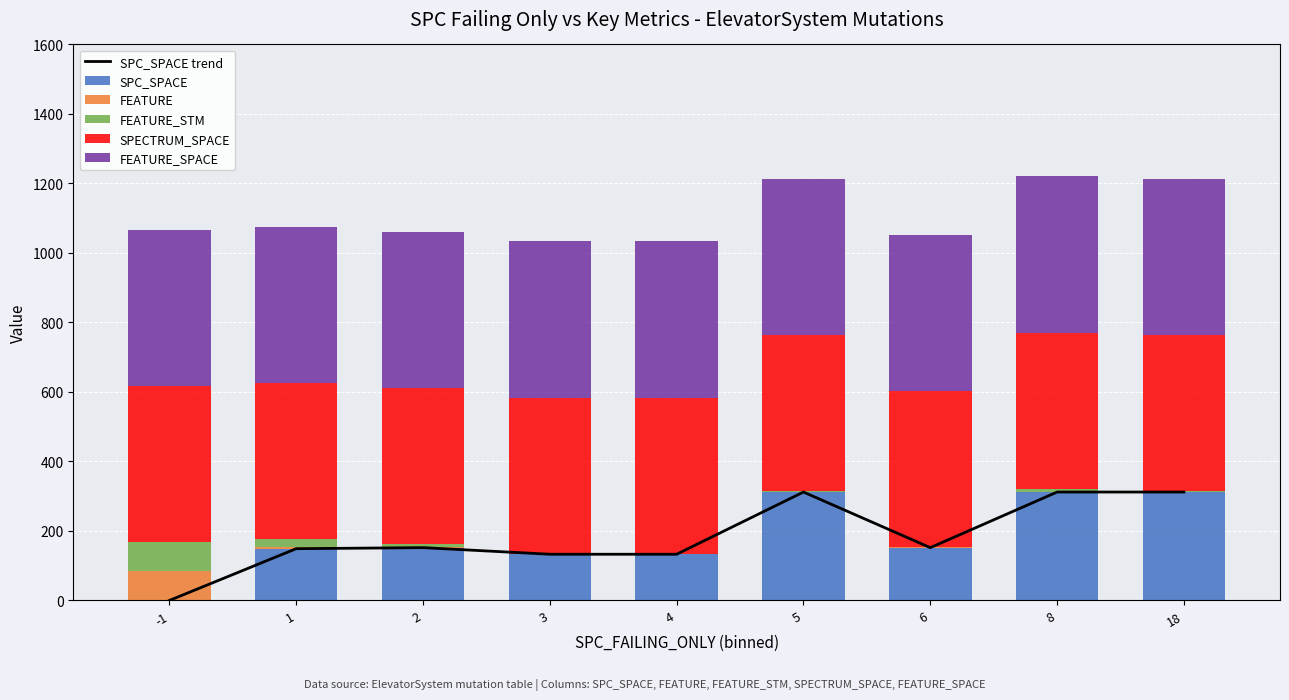

Reading right to left, transcribe all the data shown in this chart.

SPC_SPACE trend: 18=312	8=312	6=152	5=312	4=133	3=133	2=152	1=149	-1=0
SPC_SPACE: 18=312	8=312	6=152	5=312	4=133	3=133	2=152	1=149	-1=0
FEATURE: 18=1	8=1	6=1	5=1	4=1	3=1	2=1	1=4	-1=84
FEATURE_STM: 18=2	8=9	6=1	5=1	4=1	3=1	2=9	1=23	-1=84
SPECTRUM_SPACE: 18=449	8=449	6=449	5=449	4=449	3=449	2=449	1=449	-1=449
FEATURE_SPACE: 18=449	8=449	6=449	5=449	4=449	3=449	2=449	1=449	-1=449